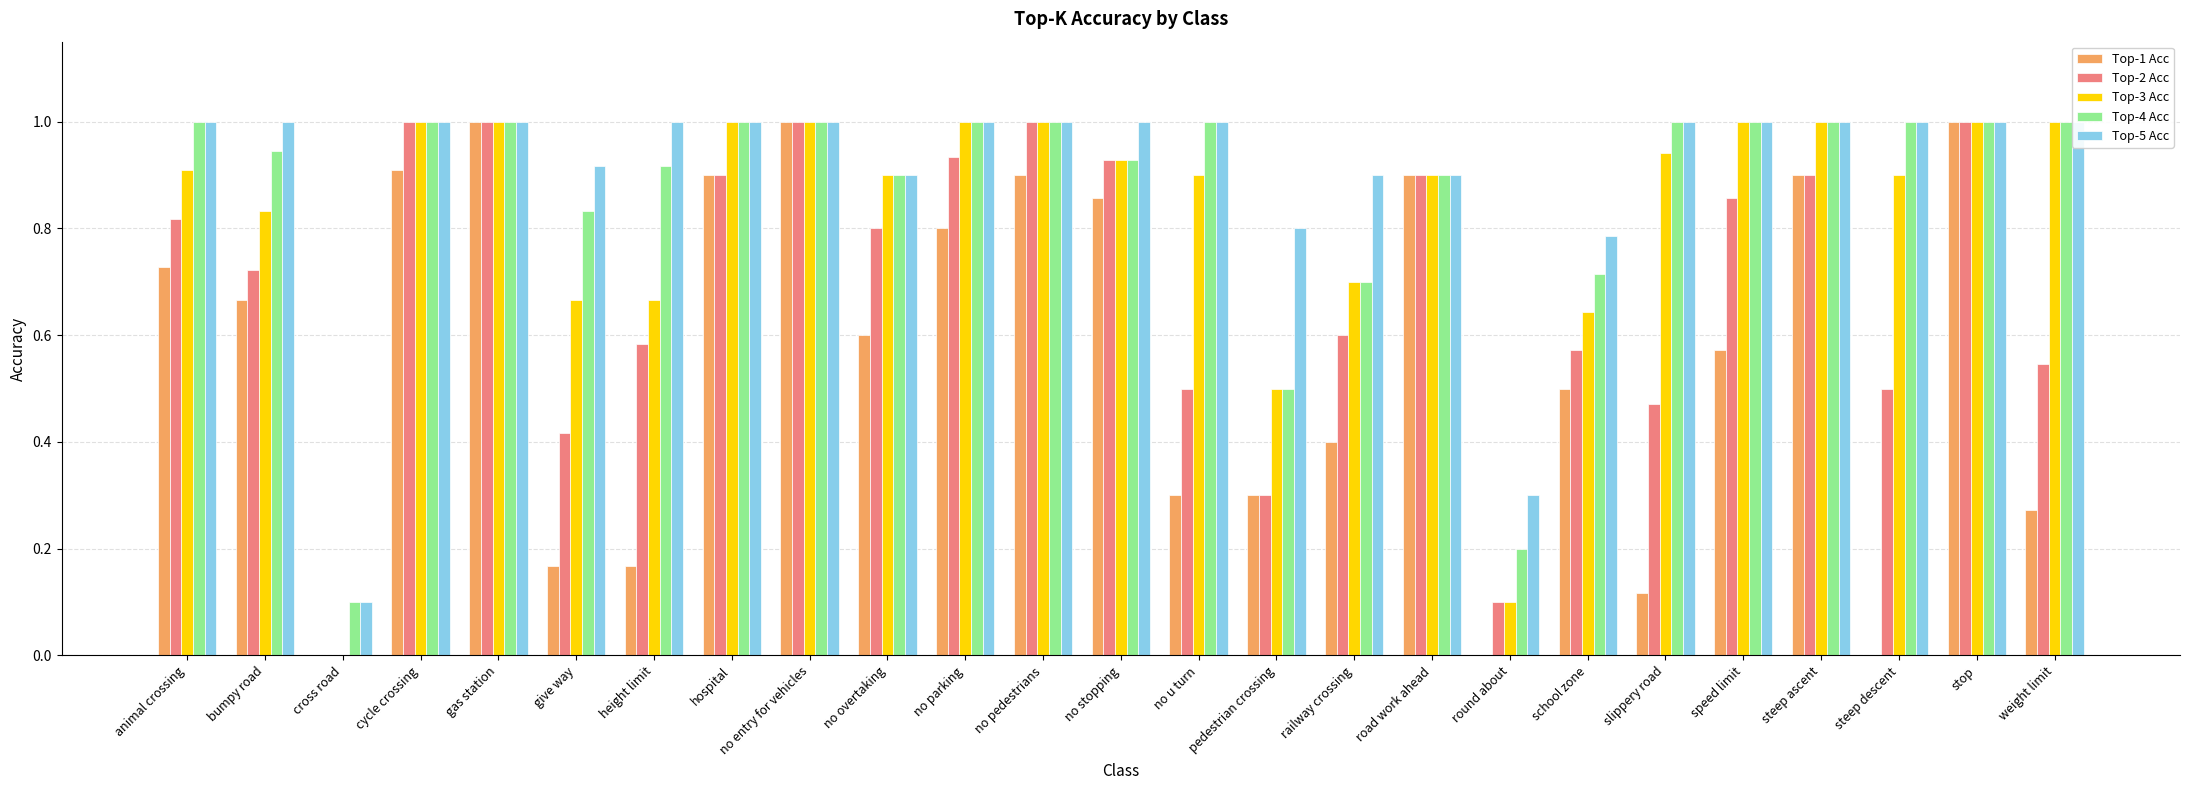

Reading right to left, transcribe all the data shown in this chart.

Top-1 Acc: 0.3	1.0	0.0	0.9	0.6	0.1	0.5	0.0	0.9	0.4	0.3	0.3	0.9	0.9	0.8	0.6	1.0	0.9	0.2	0.2	1.0	0.9	0.0	0.7	0.7
Top-2 Acc: 0.5	1.0	0.5	0.9	0.9	0.5	0.6	0.1	0.9	0.6	0.3	0.5	0.9	1.0	0.9	0.8	1.0	0.9	0.6	0.4	1.0	1.0	0.0	0.7	0.8
Top-3 Acc: 1.0	1.0	0.9	1.0	1.0	0.9	0.6	0.1	0.9	0.7	0.5	0.9	0.9	1.0	1.0	0.9	1.0	1.0	0.7	0.7	1.0	1.0	0.0	0.8	0.9
Top-4 Acc: 1.0	1.0	1.0	1.0	1.0	1.0	0.7	0.2	0.9	0.7	0.5	1.0	0.9	1.0	1.0	0.9	1.0	1.0	0.9	0.8	1.0	1.0	0.1	0.9	1.0
Top-5 Acc: 1.0	1.0	1.0	1.0	1.0	1.0	0.8	0.3	0.9	0.9	0.8	1.0	1.0	1.0	1.0	0.9	1.0	1.0	1.0	0.9	1.0	1.0	0.1	1.0	1.0